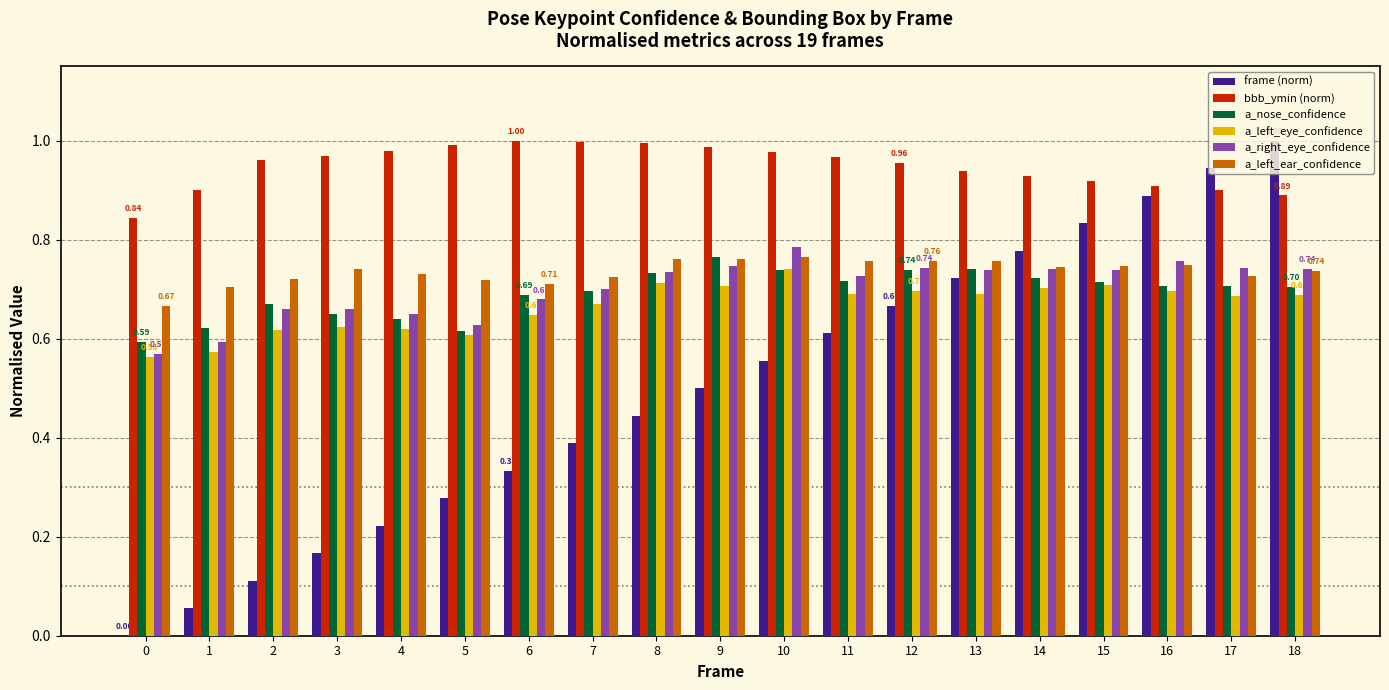

Which series has the largest range (max minus min)?

frame (norm)